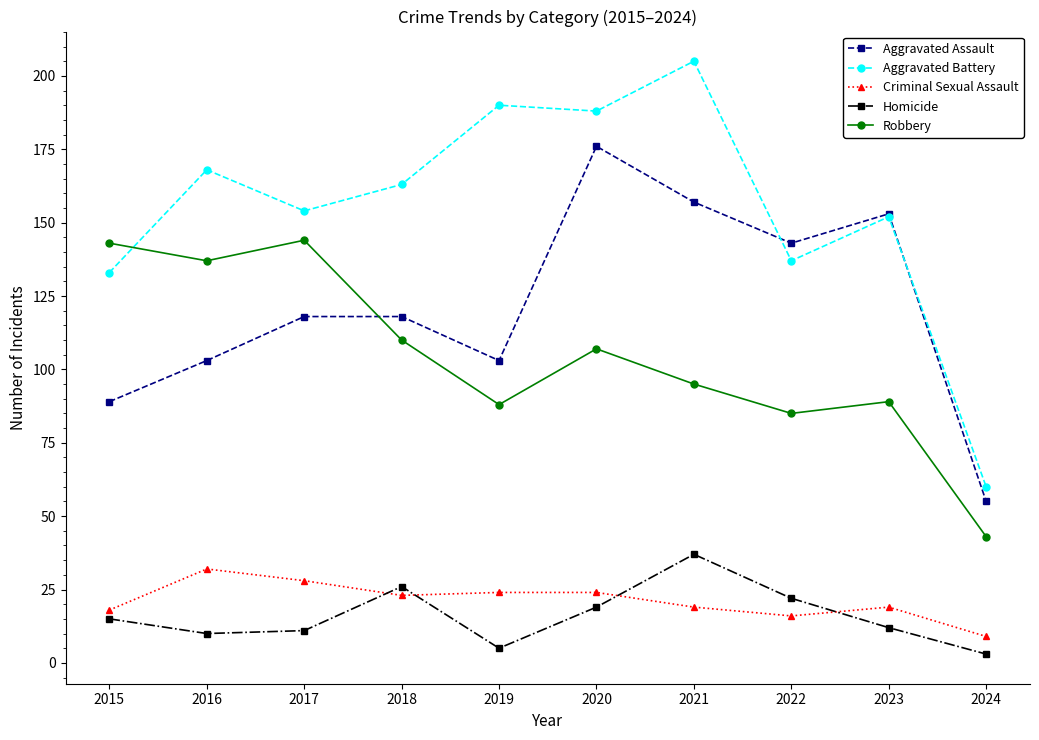

Count the number of categories in the chart.

10